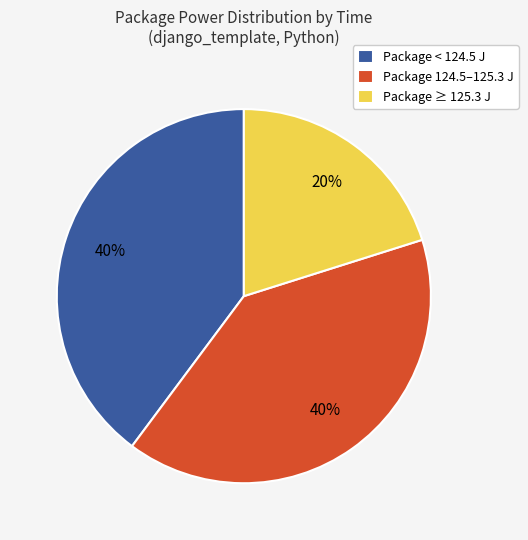

Is the sum of Package 124.5–125.3 J and Package < 124.5 J greater than half?

Yes